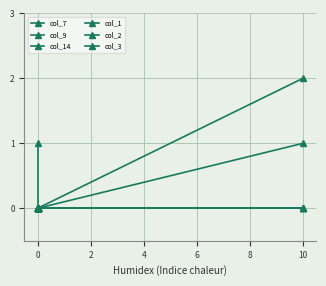

True or false: col_1 and col_9 cross at least once.

False